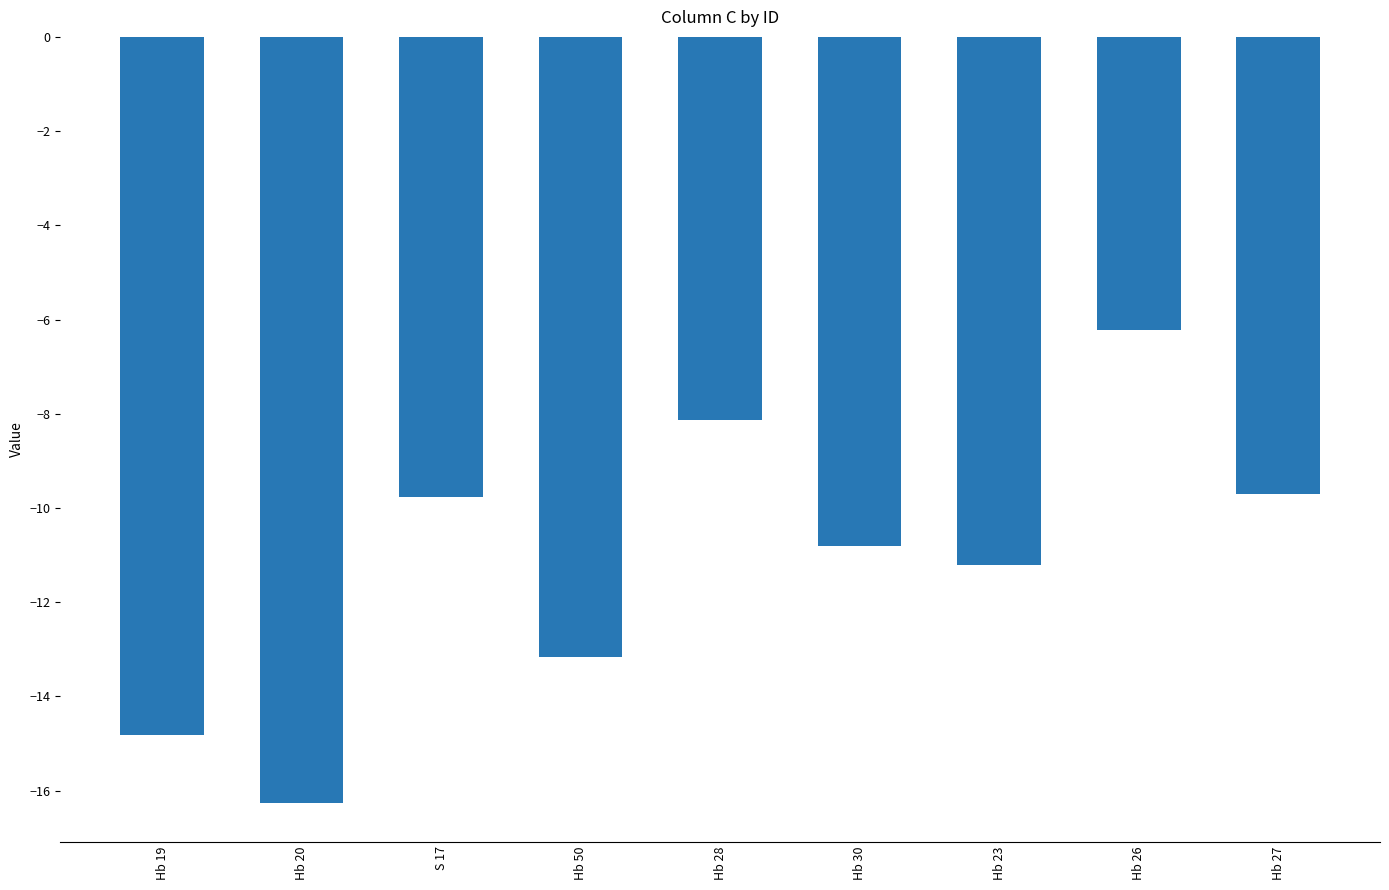

Which label corresponds to the largest value in the chart?

Hb 26